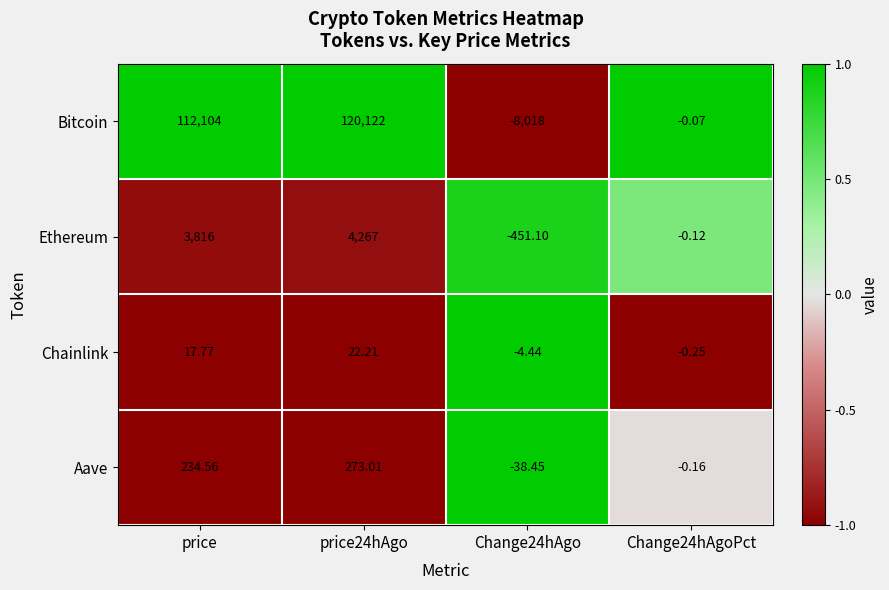

Is the value of Chainlink at price greater than the value of Aave at price?

No